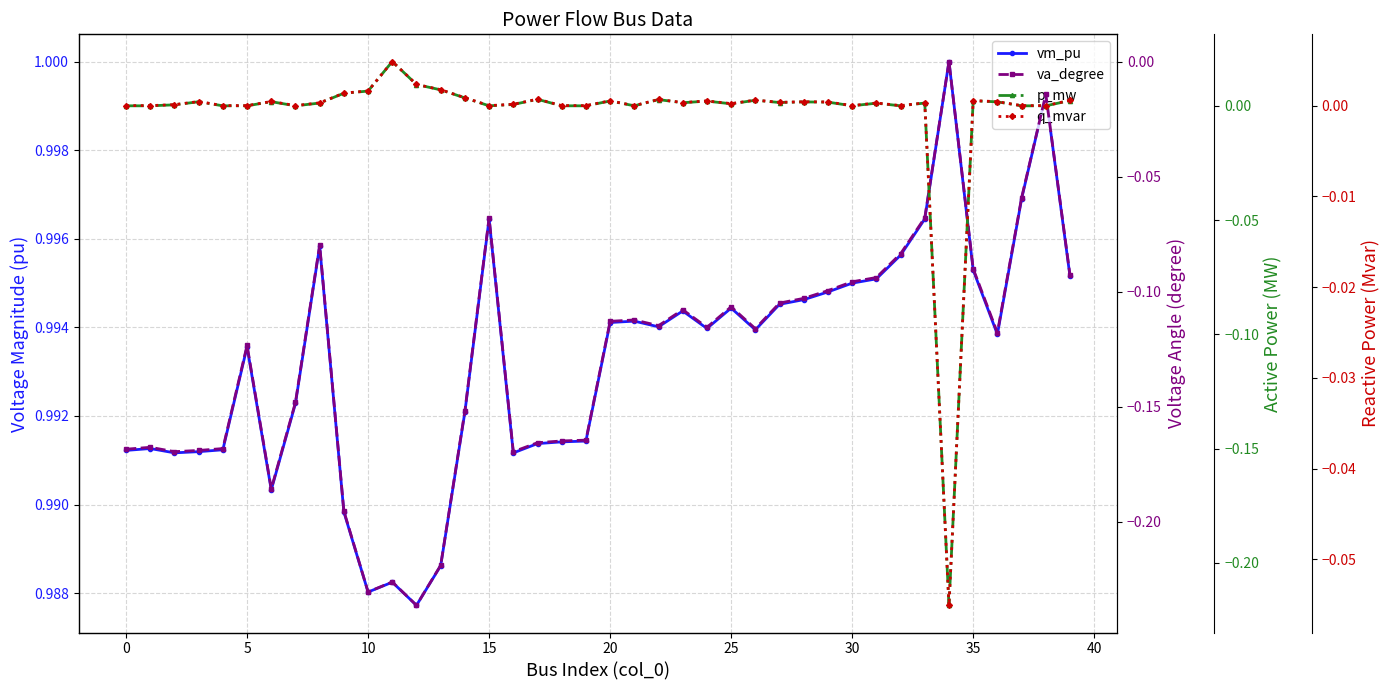

The q_mvar series shows 0.0 at 20. True or false?

True